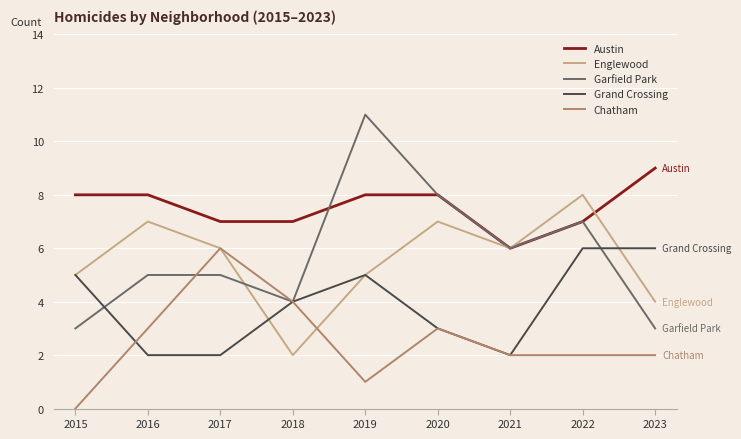

How many categories are shown in the chart?

9